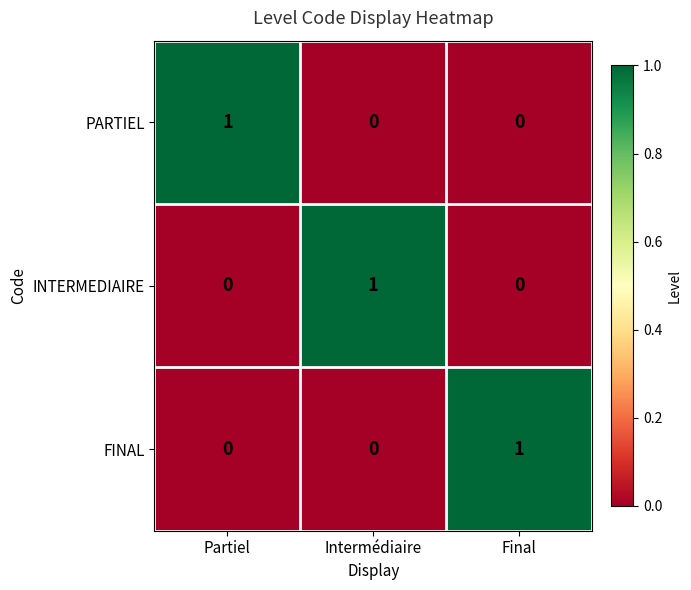

How many distinct data groups are displayed?

3